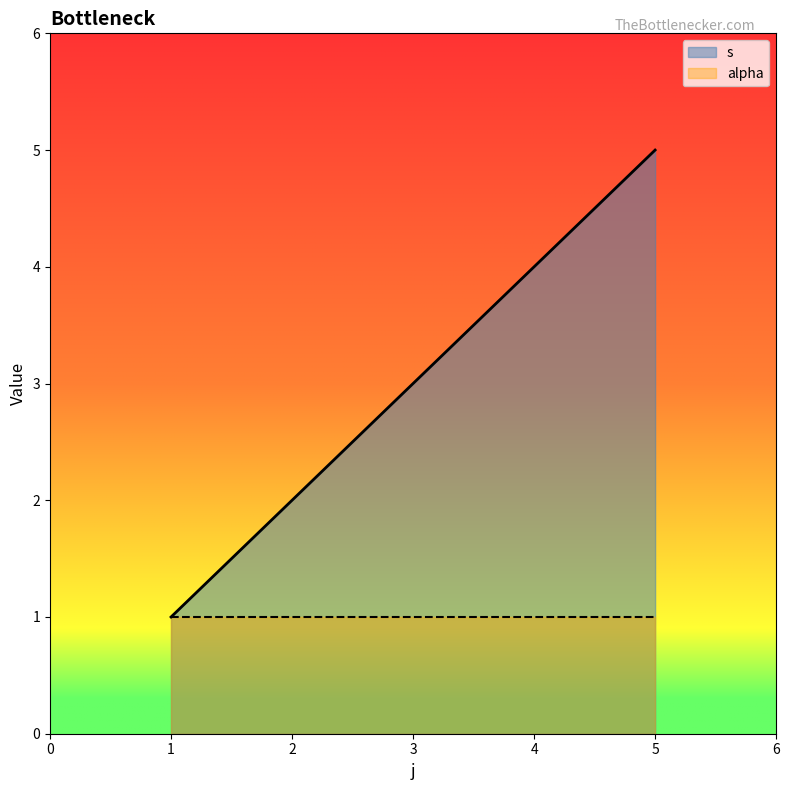

Rank the series by their maximum value, from lowest to highest.

alpha, s